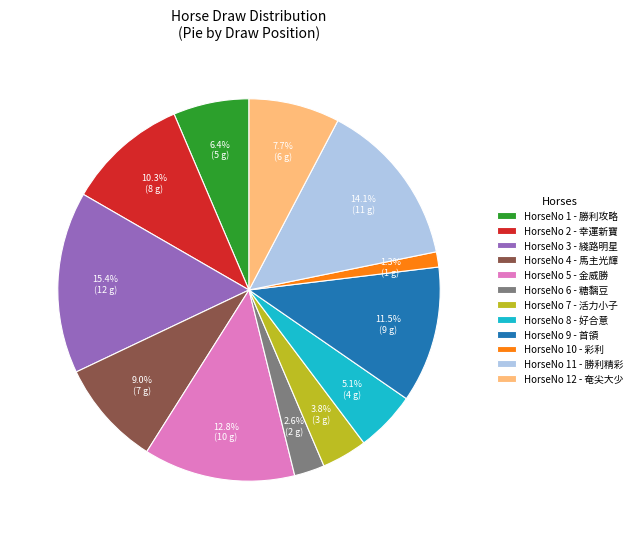

What is the total percentage of HorseNo 3 - 綫路明星 and HorseNo 1 - 勝利攻略?

21.8%